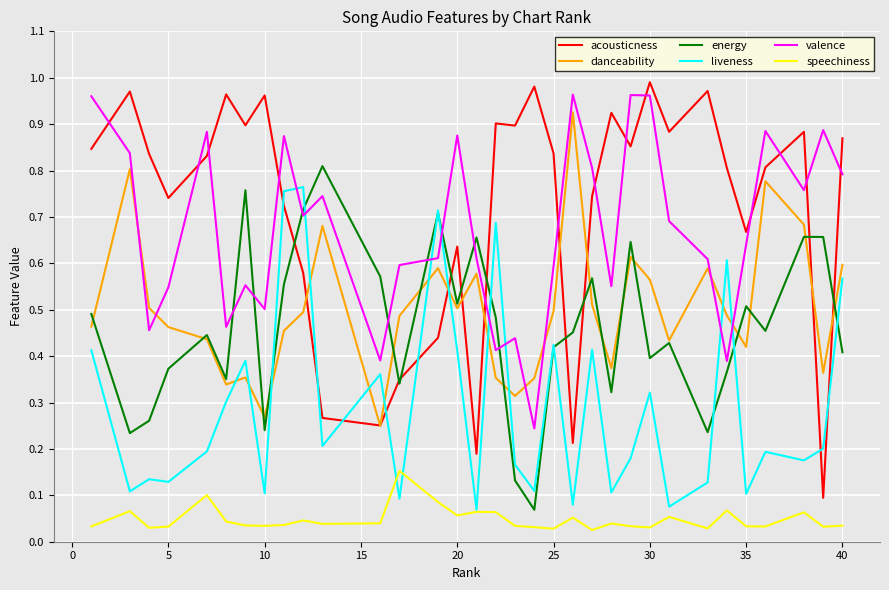

True or false: energy and speechiness cross at least once.

False